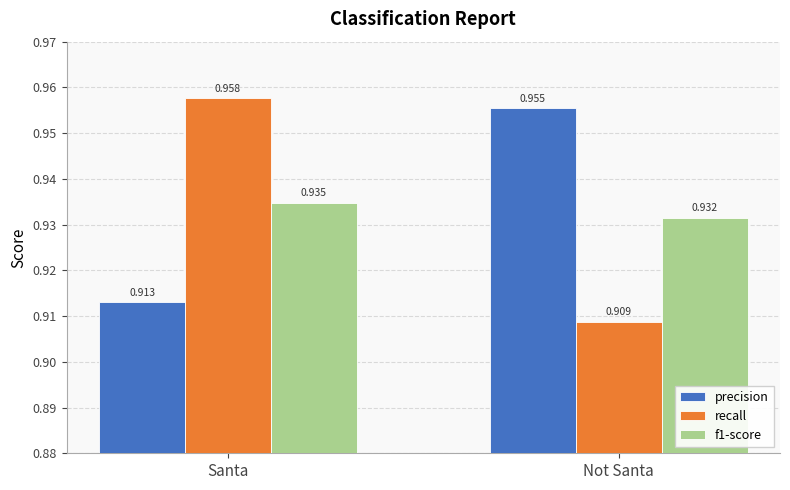

Where is recall nearest to the value 0?

Not Santa